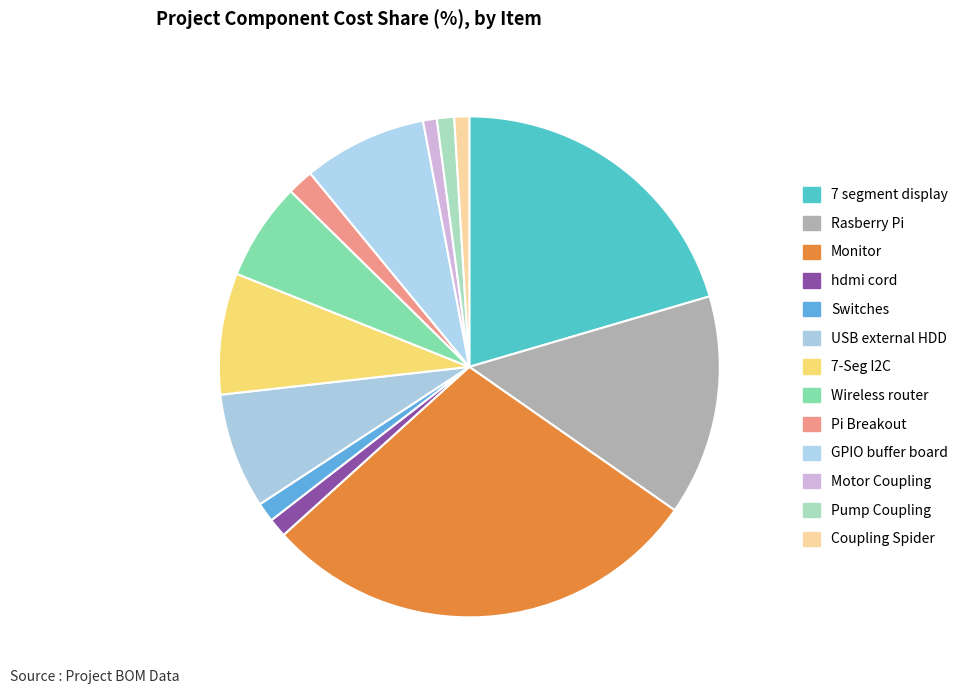

Does 7-Seg I2C account for over 50% of the chart?

No